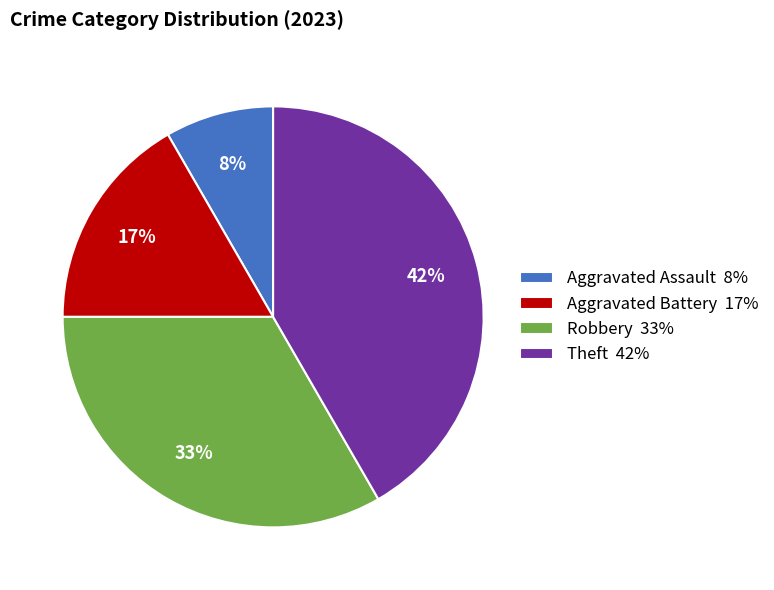

Count the number of slices in the pie.

4